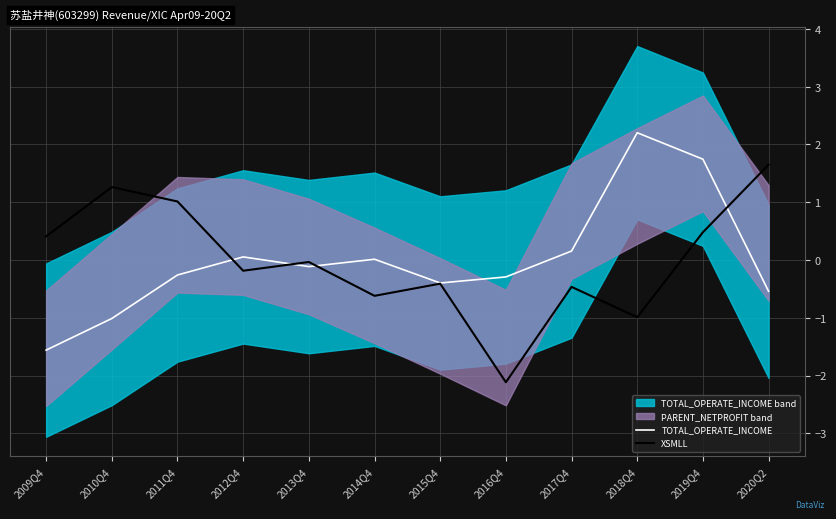

Does the chart display data point markers on the line(s)?

No